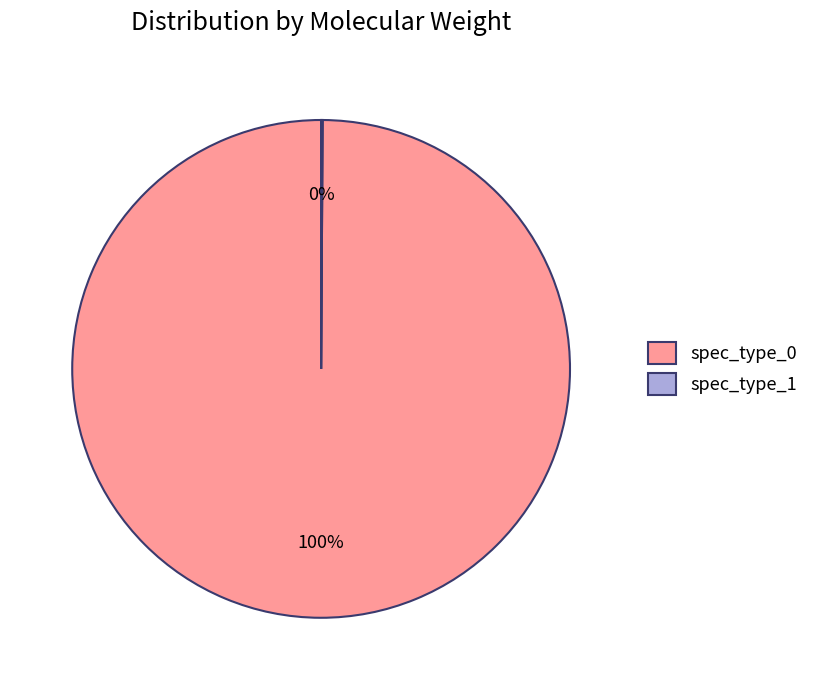

What is the largest slice in the pie chart?

spec_type_0